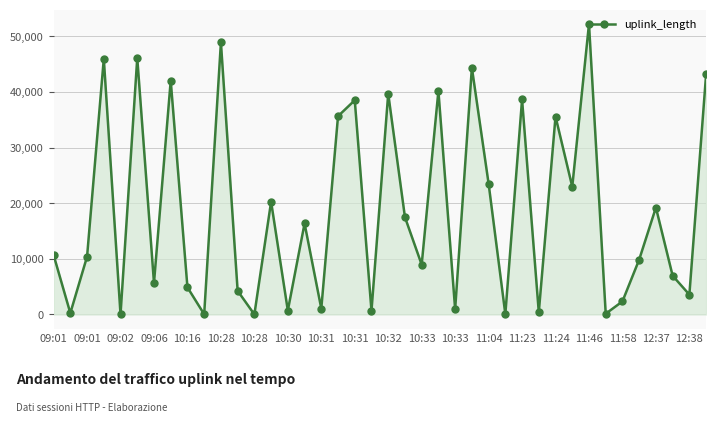

How many series are shown in this chart?

1